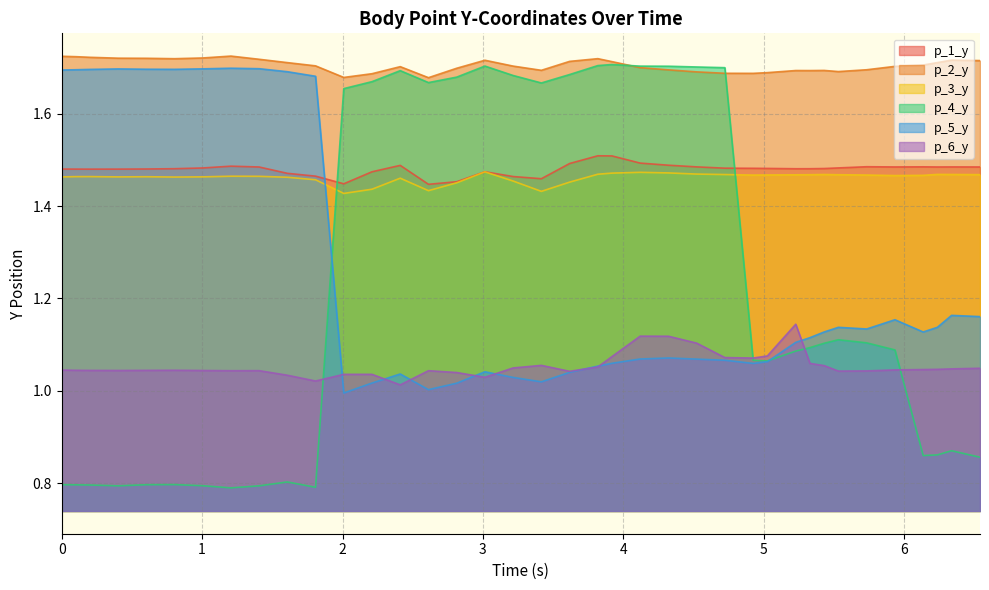

What is the value of the p_6_y point at the 10th from the left?

1.0